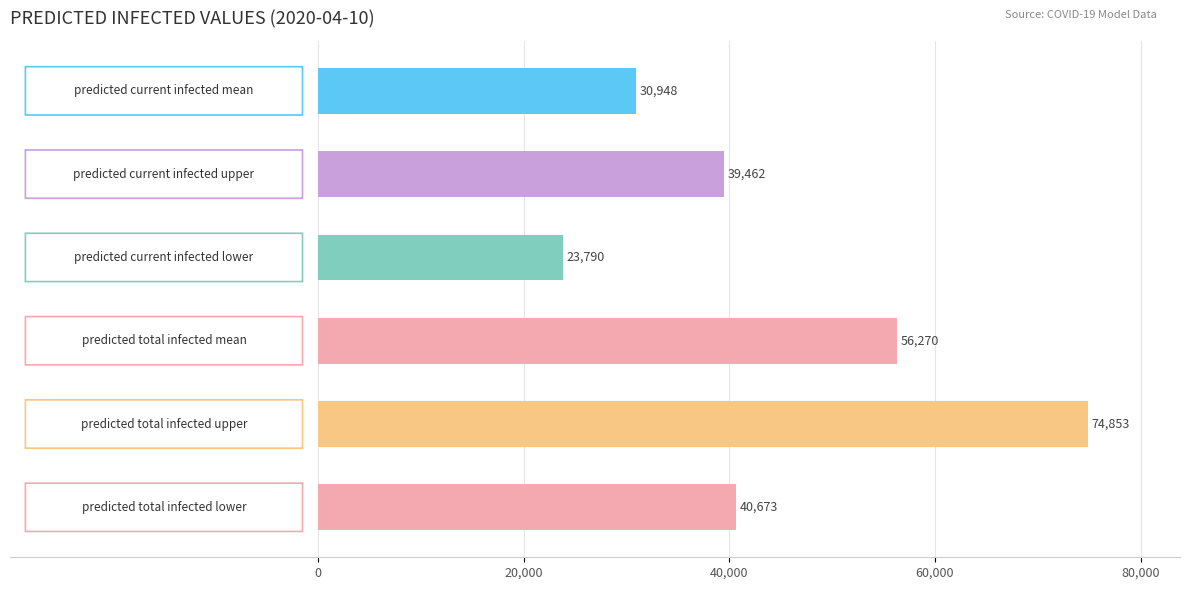

Does the chart contain any negative values?

No